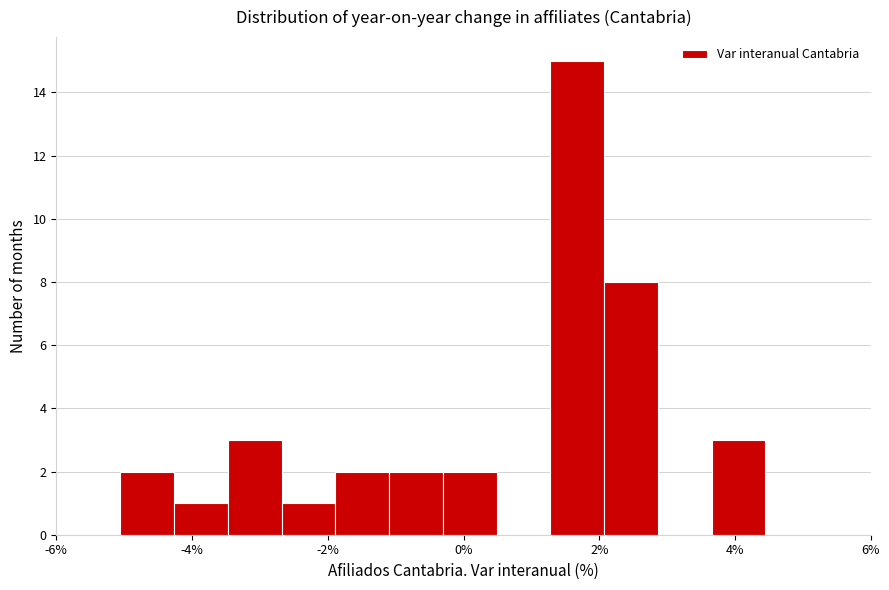

Around what value on the x-axis is the tallest bar? Give the approximate position of its centre, as read against the axis.

1.6